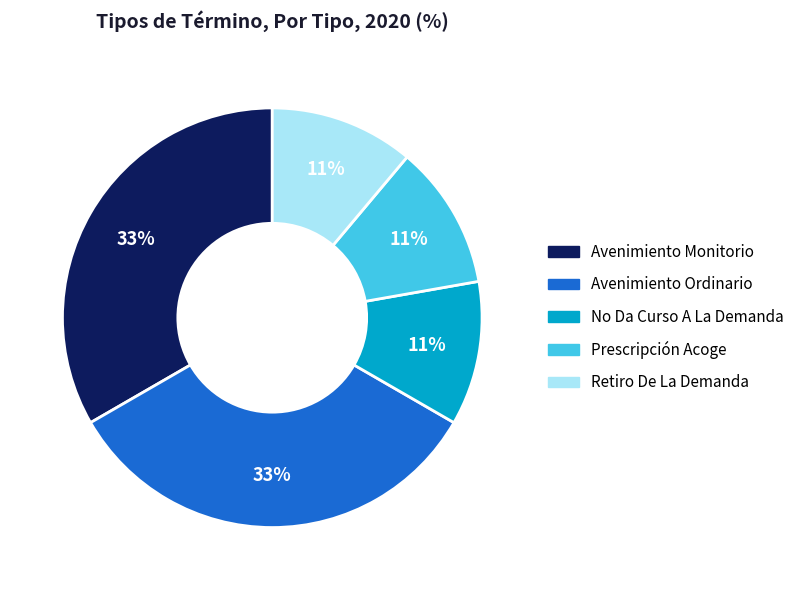

True or false: Prescripción Acoge accounts for 1% of the total.

False